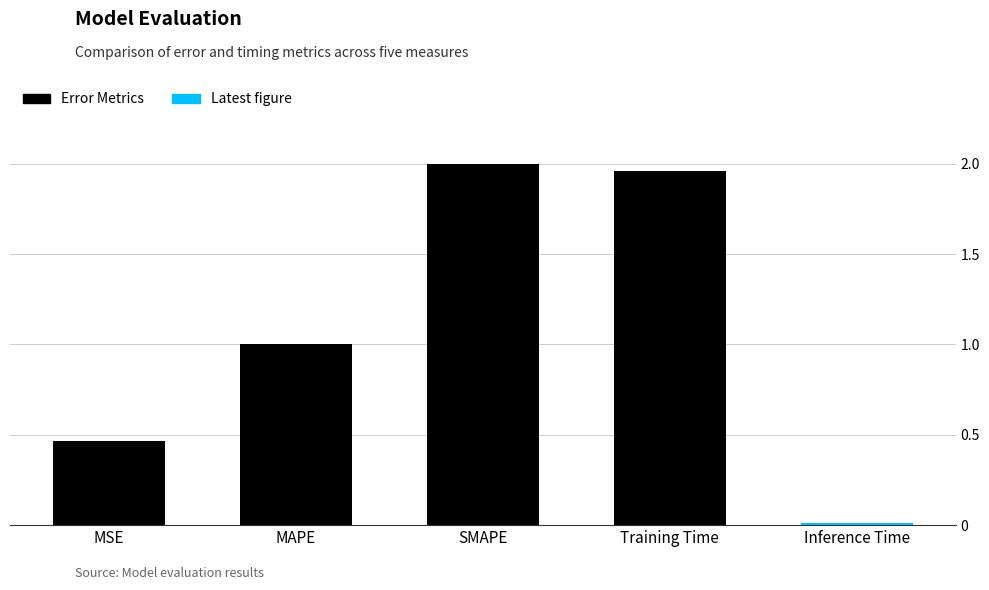

Is it true that the value at Training Time is 3.3?

False